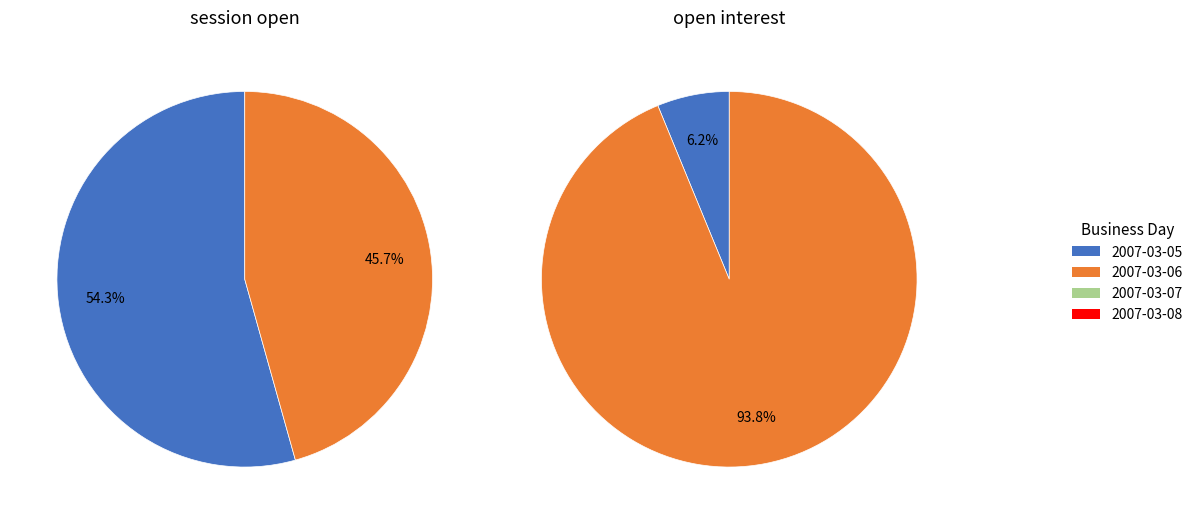

The 2007-03-08 slice represents 53% of the pie. True or false?

False